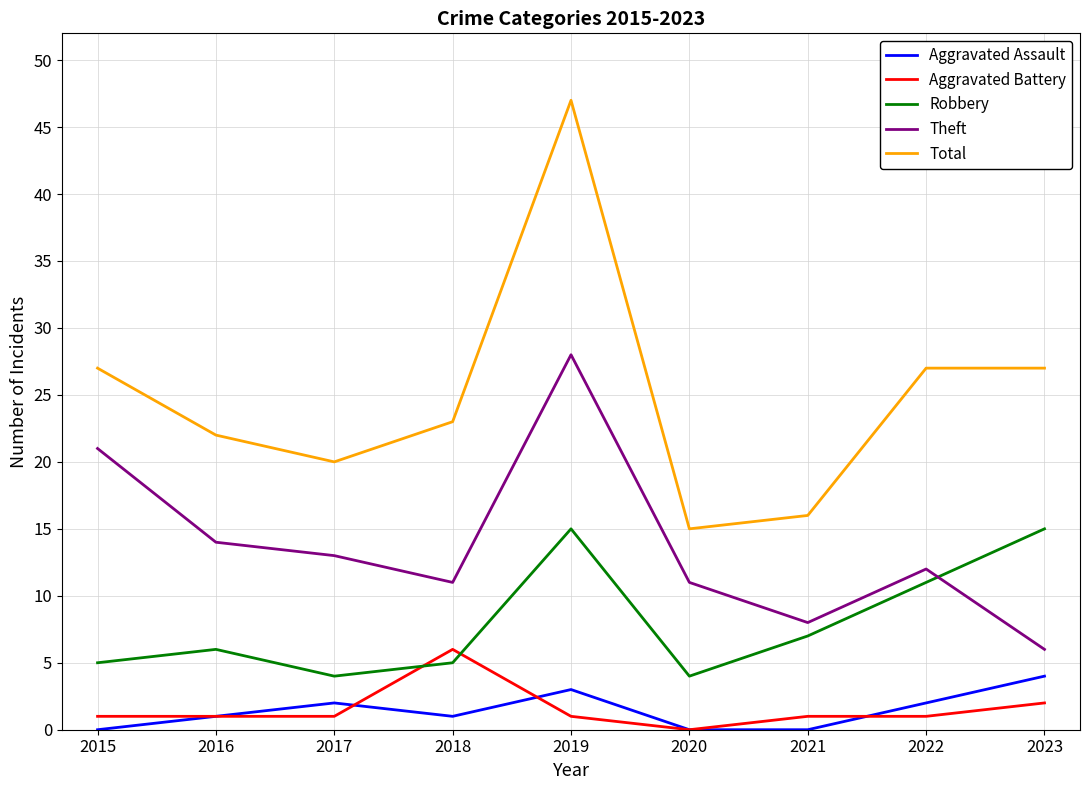

Between which two adjacent categories do Theft and Robbery first intersect?

2022 and 2023